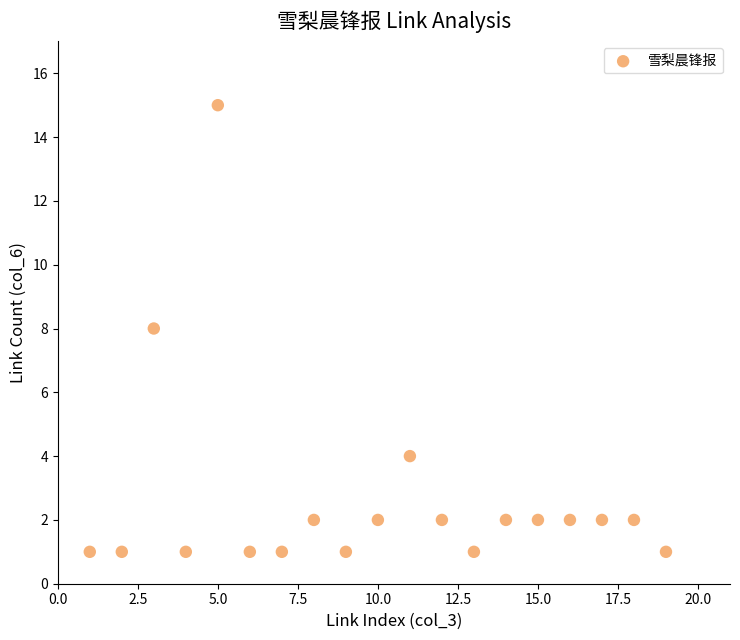

What is the range of X values (max minus min)?

18